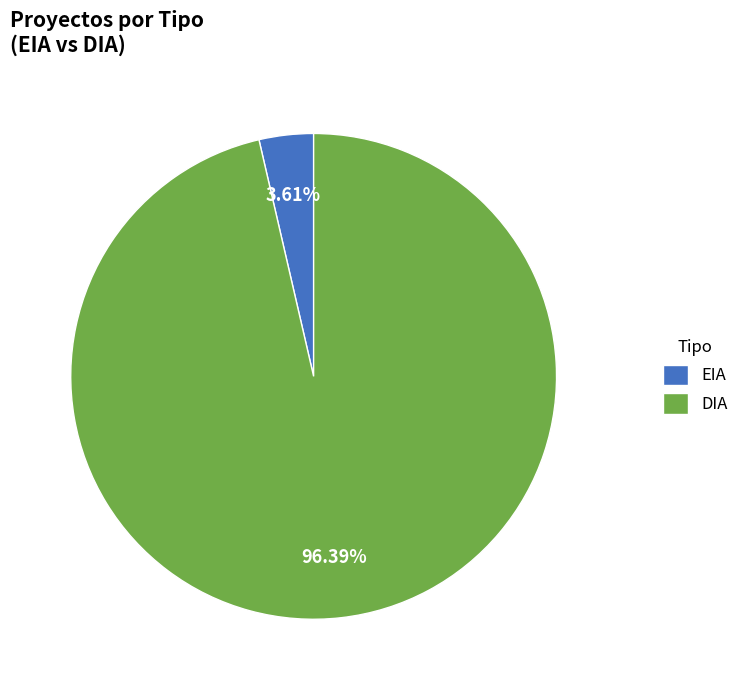

Count the number of slices in the pie.

2